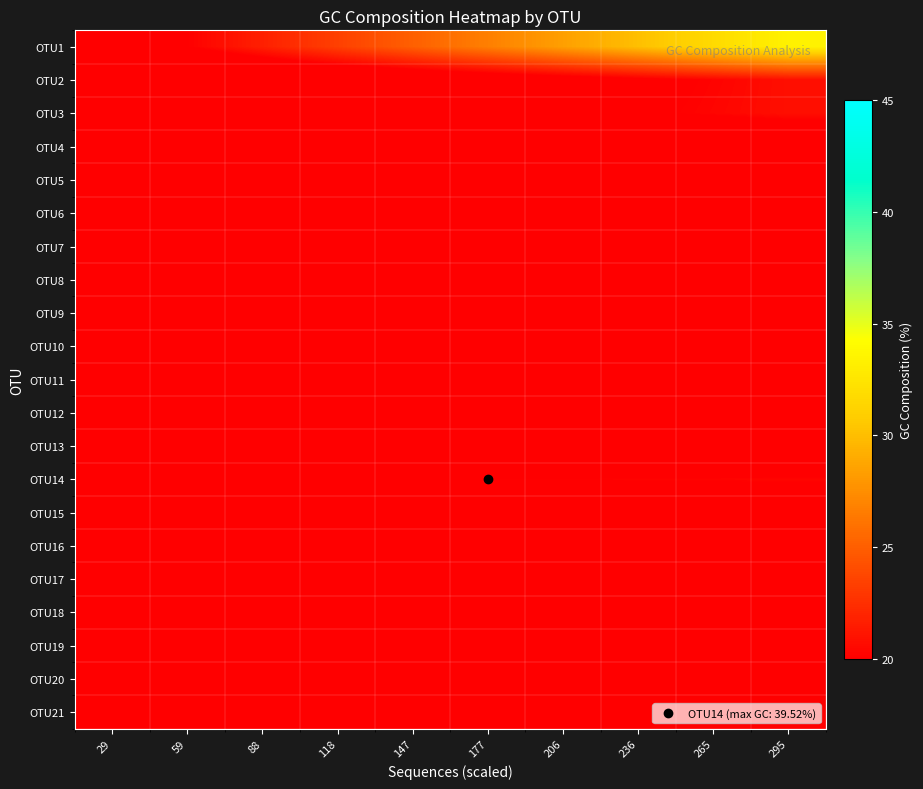

Reading left to right, list all the values displayed in this chart.

OTU1: 29=18.4	59=20.1	88=21.7	118=23.4	147=25.1	177=26.7	206=28.4	236=30.1	265=31.8	295=33.4
OTU2: 29=15.4	59=16.0	88=16.6	118=17.2	147=17.8	177=18.4	206=19.0	236=19.6	265=20.2	295=20.8
OTU3: 29=16.4	59=16.9	88=17.4	118=17.9	147=18.4	177=18.8	206=19.3	236=19.8	265=20.3	295=20.8
OTU4: 29=15.2	59=15.4	88=15.7	118=15.9	147=16.1	177=16.4	206=16.6	236=16.8	265=17.1	295=17.3
OTU5: 29=17.7	59=17.8	88=18.0	118=18.1	147=18.3	177=18.4	206=18.6	236=18.7	265=18.9	295=19.0
OTU6: 29=13.7	59=13.8	88=13.9	118=14.0	147=14.1	177=14.2	206=14.3	236=14.4	265=14.5	295=14.6
OTU7: 29=14.6	59=14.7	88=14.8	118=14.9	147=15.0	177=15.1	206=15.2	236=15.3	265=15.4	295=15.5
OTU8: 29=14.1	59=14.1	88=14.2	118=14.3	147=14.4	177=14.5	206=14.6	236=14.6	265=14.7	295=14.8
OTU9: 29=18.6	59=18.7	88=18.8	118=18.9	147=19.0	177=19.1	206=19.2	236=19.3	265=19.4	295=19.5
OTU10: 29=13.4	59=13.5	88=13.5	118=13.6	147=13.7	177=13.7	206=13.8	236=13.9	265=13.9	295=14.0
OTU11: 29=16.5	59=16.5	88=16.6	118=16.7	147=16.8	177=16.9	206=16.9	236=17.0	265=17.1	295=17.2
OTU12: 29=17.4	59=17.4	88=17.5	118=17.6	147=17.7	177=17.7	206=17.8	236=17.9	265=18.0	295=18.0
OTU13: 29=15.0	59=15.1	88=15.1	118=15.2	147=15.3	177=15.3	206=15.4	236=15.4	265=15.5	295=15.6
OTU14: 29=19.8	59=19.9	88=19.9	118=20.0	147=20.1	177=20.1	206=20.2	236=20.2	265=20.3	295=20.4
OTU15: 29=16.5	59=16.6	88=16.6	118=16.7	147=16.7	177=16.8	206=16.8	236=16.8	265=16.9	295=16.9
OTU16: 29=18.6	59=18.7	88=18.7	118=18.8	147=18.8	177=18.9	206=18.9	236=19.0	265=19.0	295=19.1
OTU17: 29=14.9	59=14.9	88=14.9	118=15.0	147=15.0	177=15.0	206=15.1	236=15.1	265=15.1	295=15.1
OTU18: 29=15.5	59=15.6	88=15.6	118=15.6	147=15.7	177=15.7	206=15.7	236=15.8	265=15.8	295=15.8
OTU19: 29=15.1	59=15.1	88=15.2	118=15.2	147=15.2	177=15.2	206=15.3	236=15.3	265=15.3	295=15.4
OTU20: 29=16.8	59=16.8	88=16.8	118=16.9	147=16.9	177=16.9	206=16.9	236=17.0	265=17.0	295=17.0
OTU21: 29=16.4	59=16.4	88=16.4	118=16.5	147=16.5	177=16.5	206=16.5	236=16.6	265=16.6	295=16.6